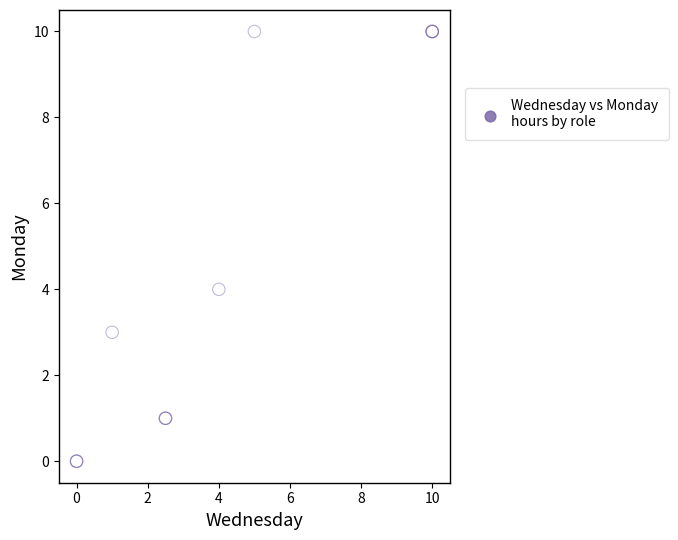

What Y value in the scatter plot is closest to 5?

4